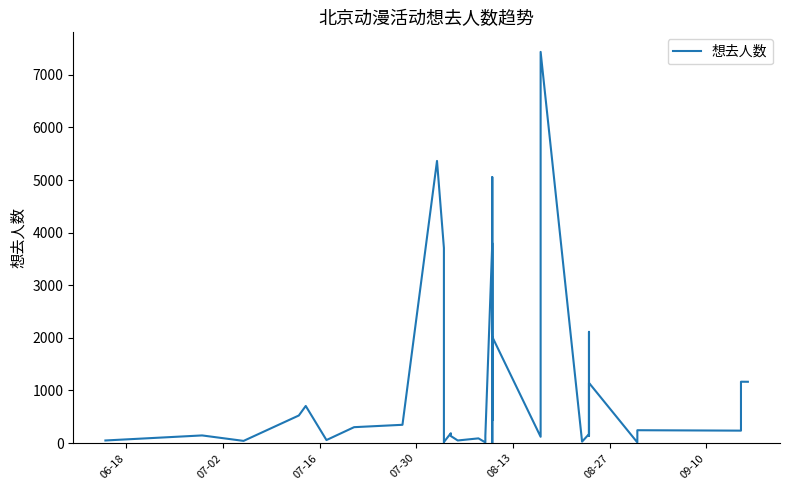

Reading left to right, extract all data points from this chart.

49	145	41	524	705	57	302	347	5363	3708	58	14	19	187	134	49	89	12	141	3799	0	119	5055	431	2020	119	311	7436	27	170	2114	1317	138	1144	12	244	236	1166	1165